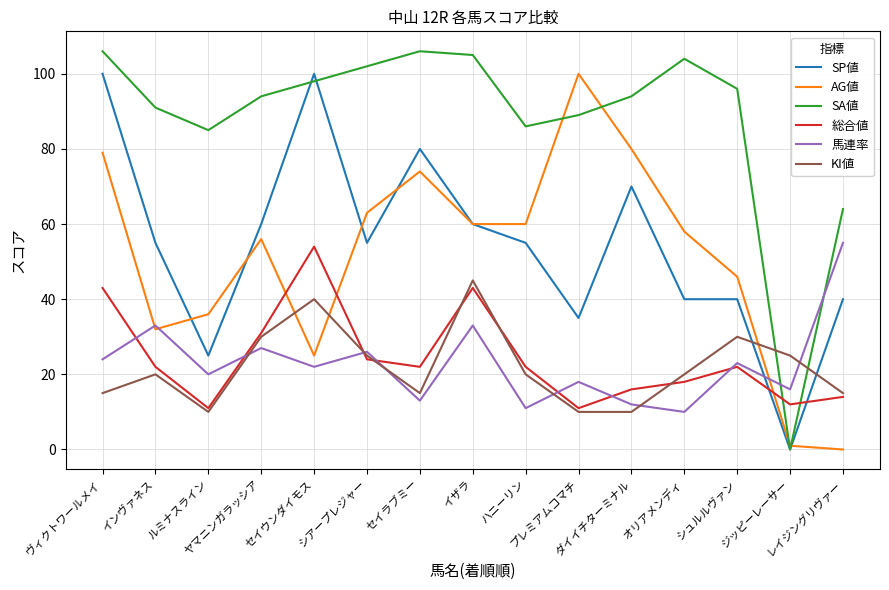

Is the value of 総合値 at ヤマニンガラッシア greater than the value of SA値 at プレミアムコマチ?

No